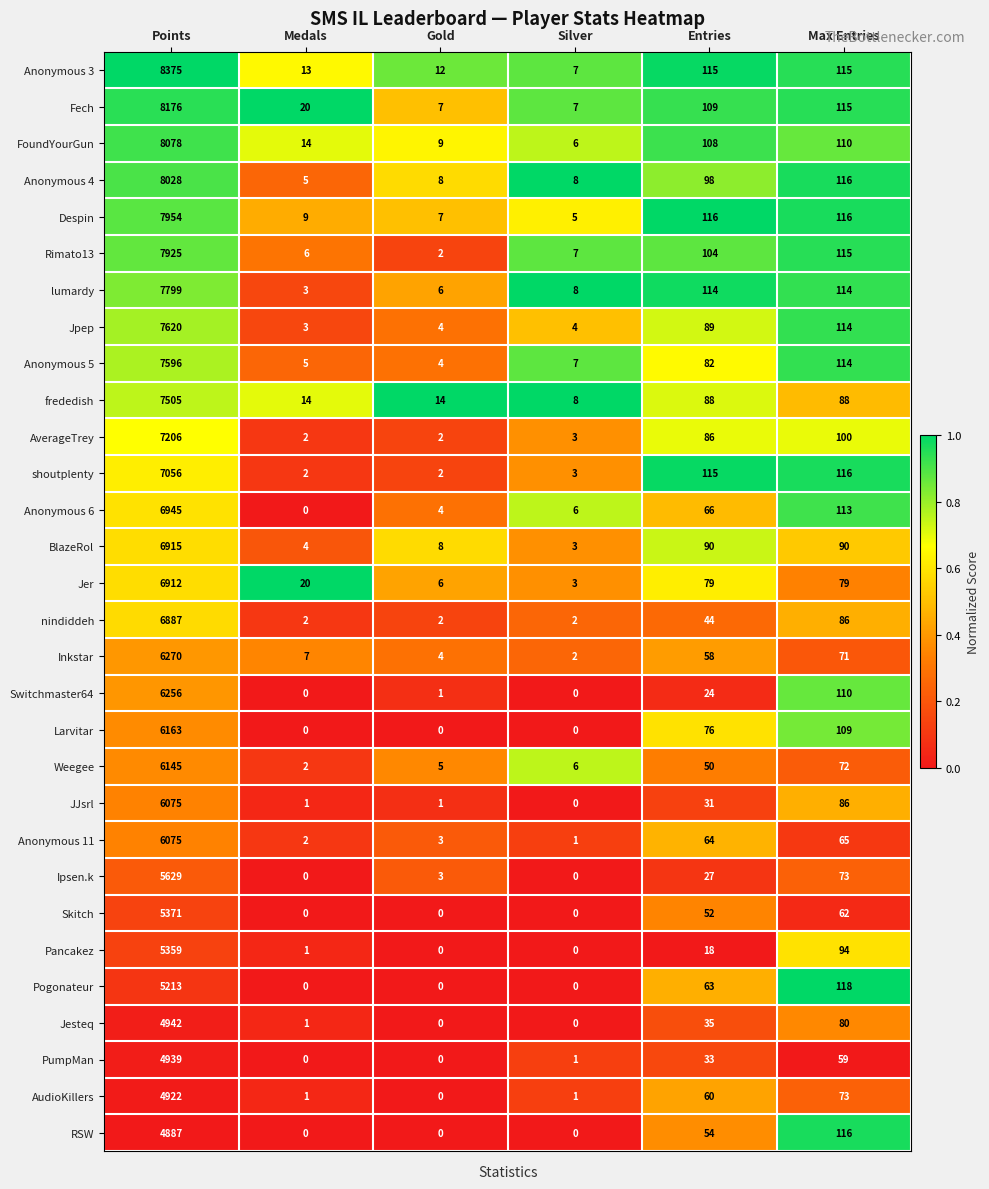

At which category is the sum across all series the highest?

Points